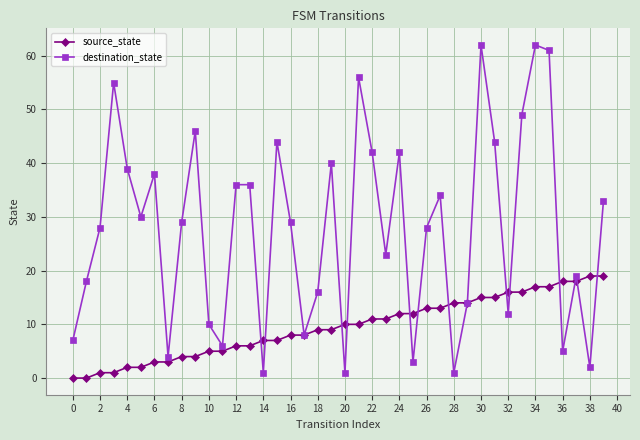

At how many categories does at least one series exceed 43?

9